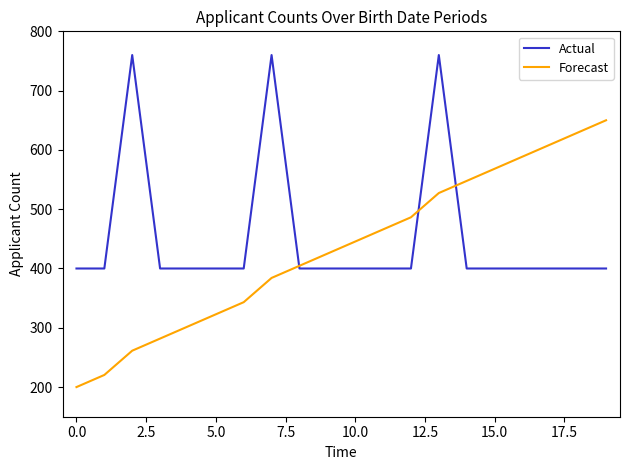

Which series has the widest spread of values?

Forecast